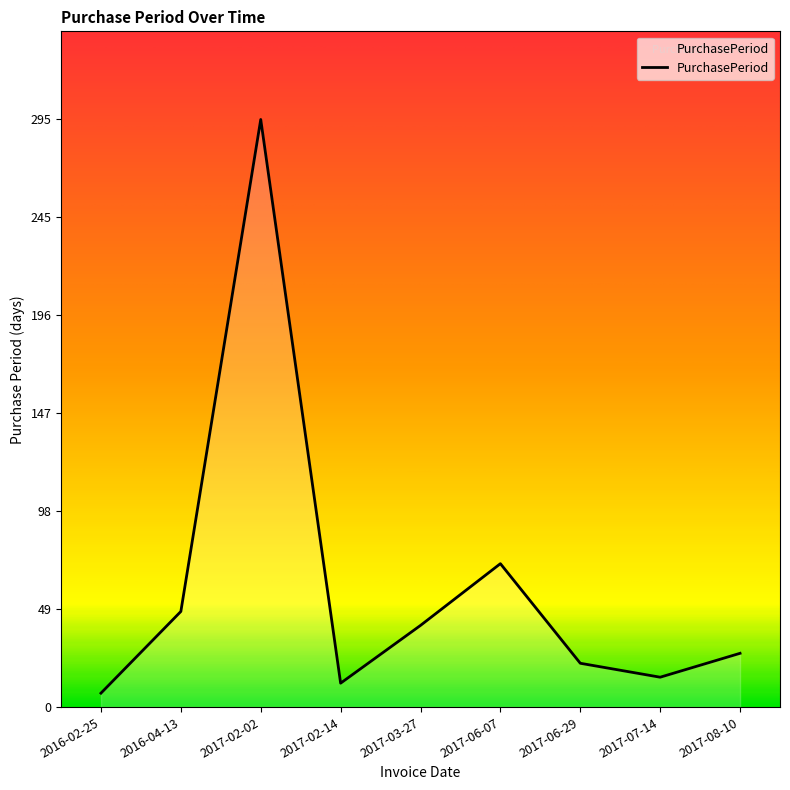

At which category does the data reach its first local valley?

2017-02-14